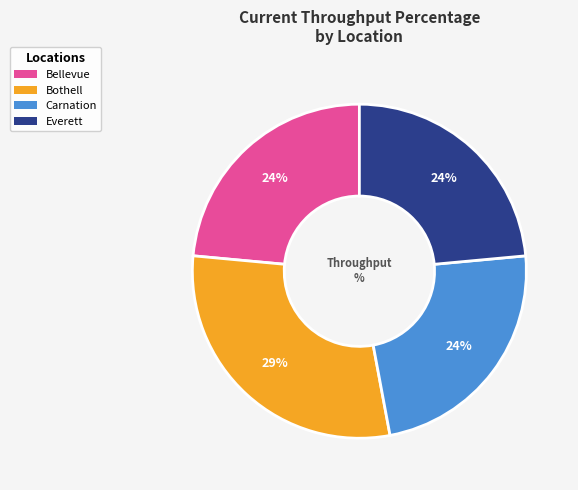

Which has a higher value, Carnation or Bothell?

Bothell